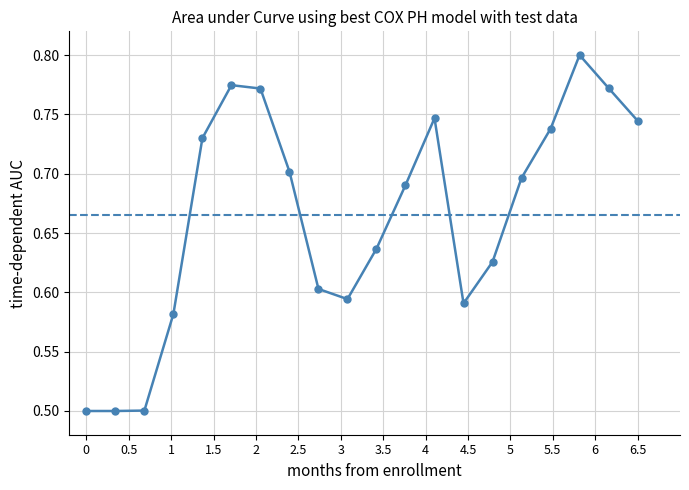

What is the smallest value displayed?

0.5